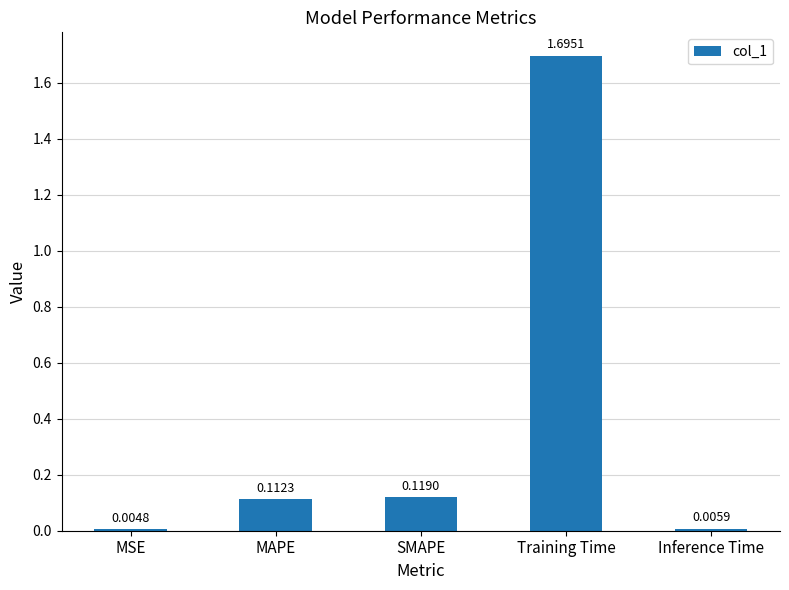

Is it true that the value at MAPE is 0.0?

False